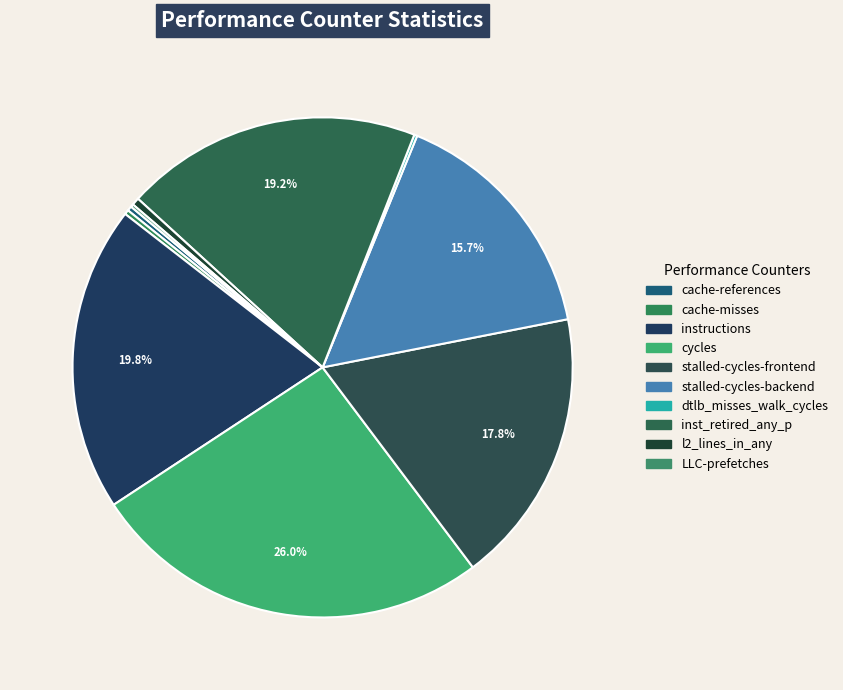

To the nearest percent, what is the difference between the largest and smallest slice percentages?

26%